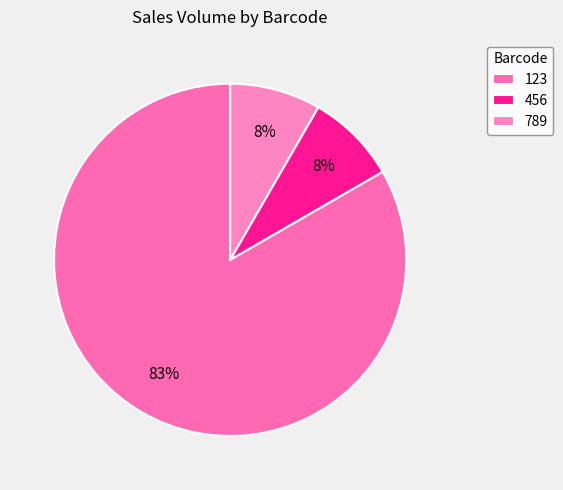

Is there any slice that represents more than half of the pie?

Yes